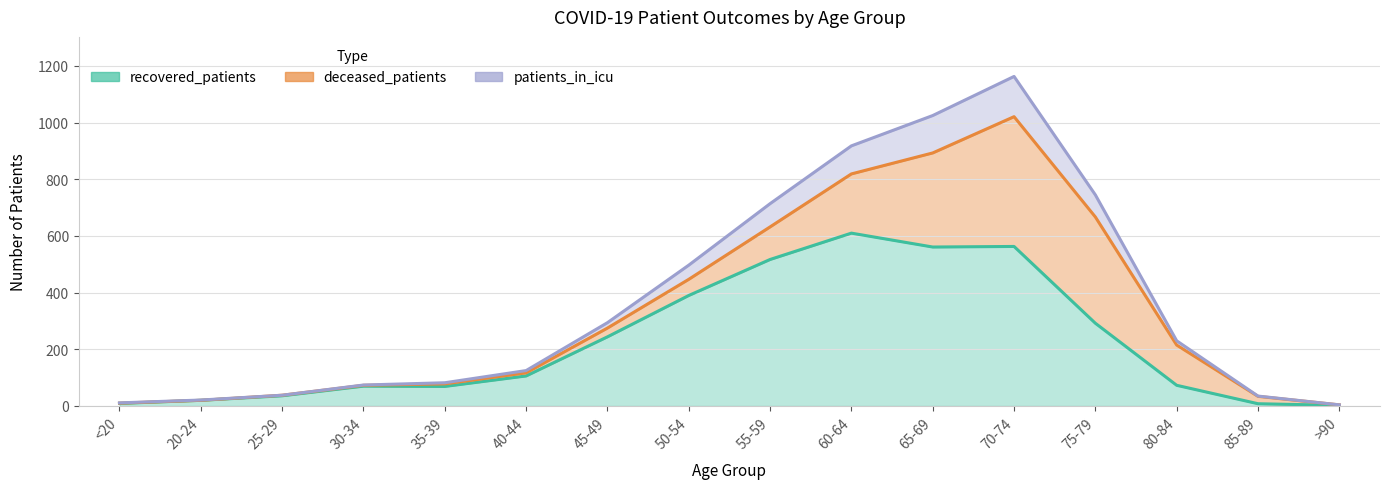

What is the difference between the recovered_patients values at 65-69 and 55-59?

44